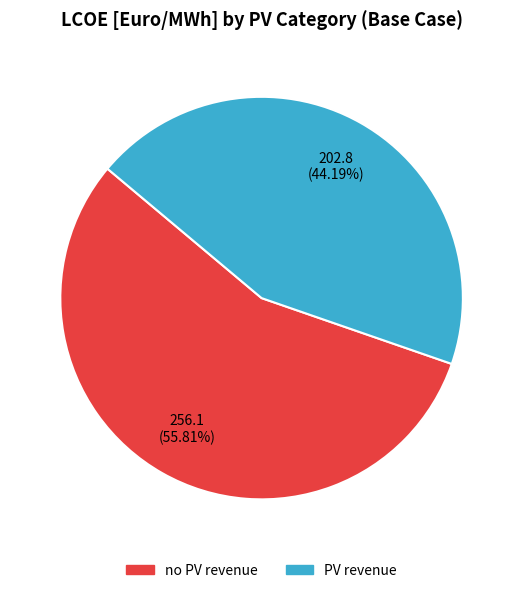

Is there any slice that represents more than half of the pie?

Yes